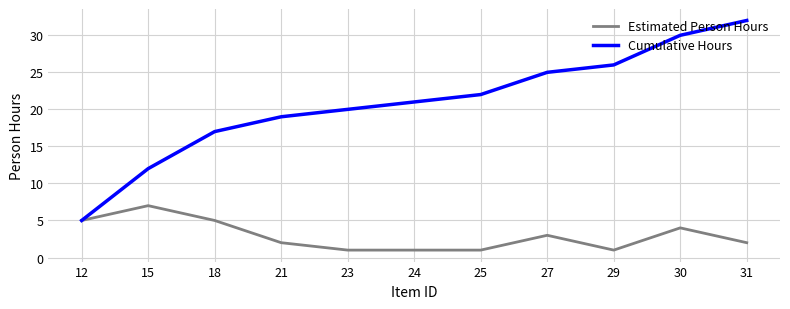

True or false: Cumulative Hours has a value of 50 at 30.

False